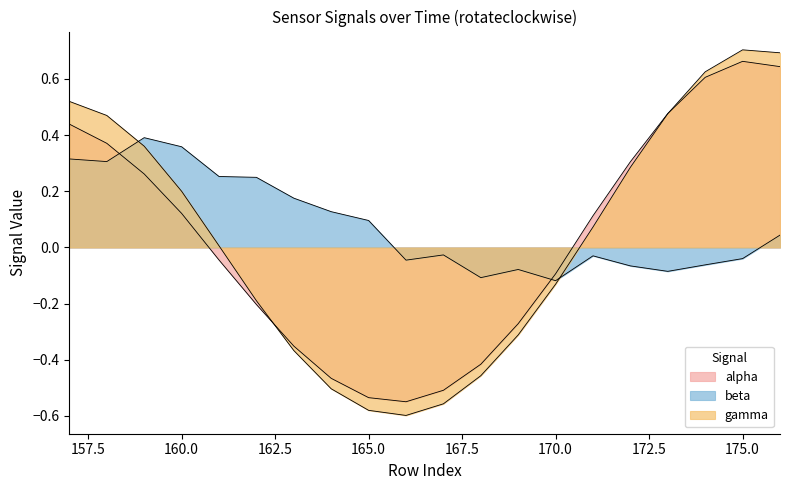

Between 161 and 172, which is larger?

172